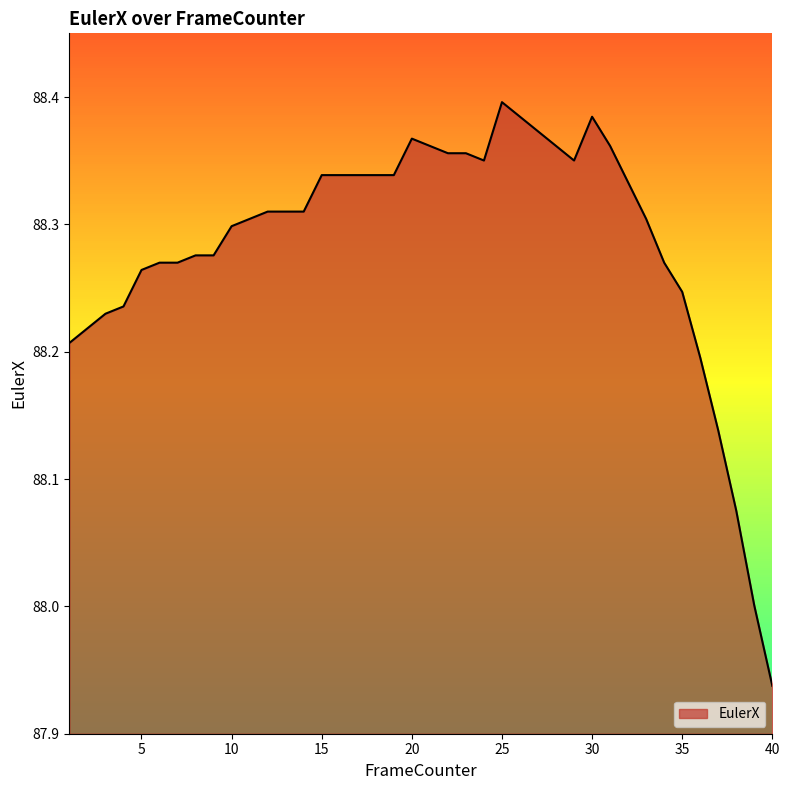

How many distinct data groups are displayed?

1